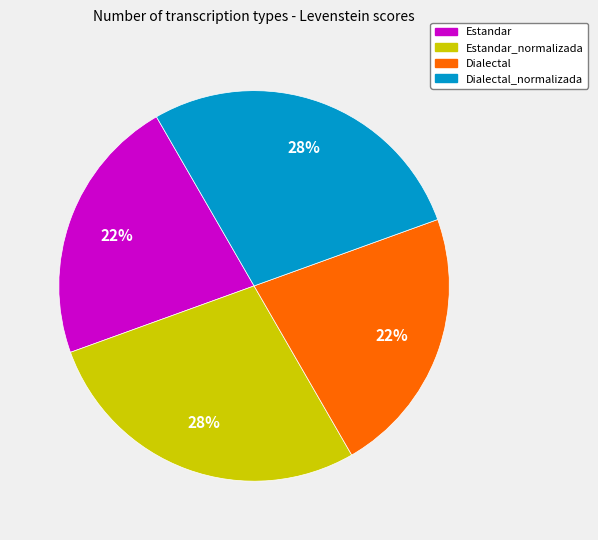

To the nearest percent, what portion does Dialectal represent?

22%